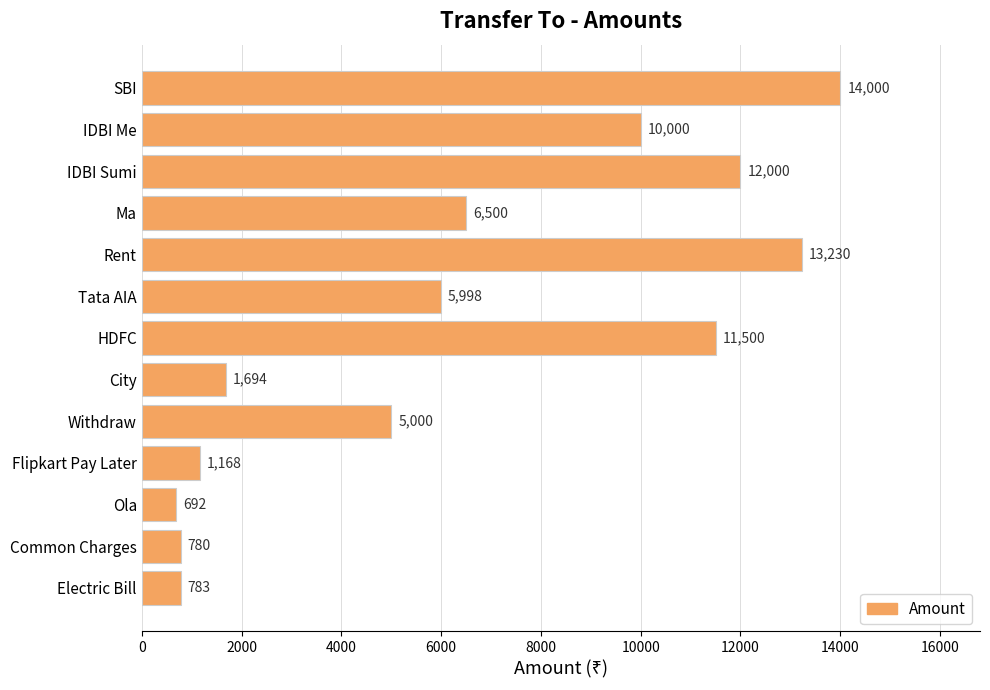

At which category does the chart reach its minimum across all series?

Ola